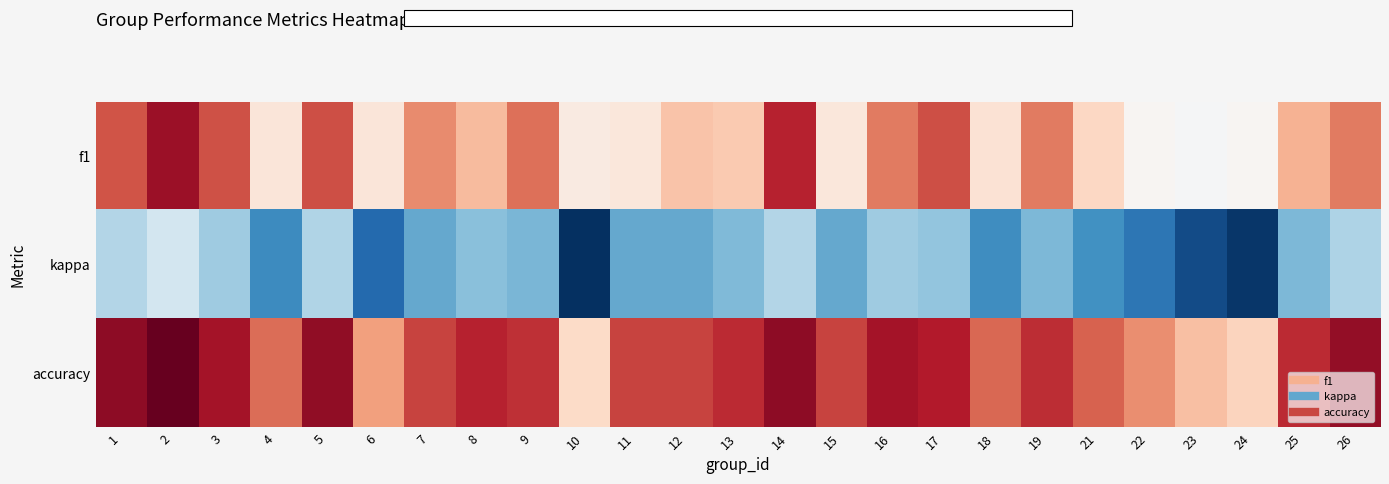

How many series are shown in this chart?

3